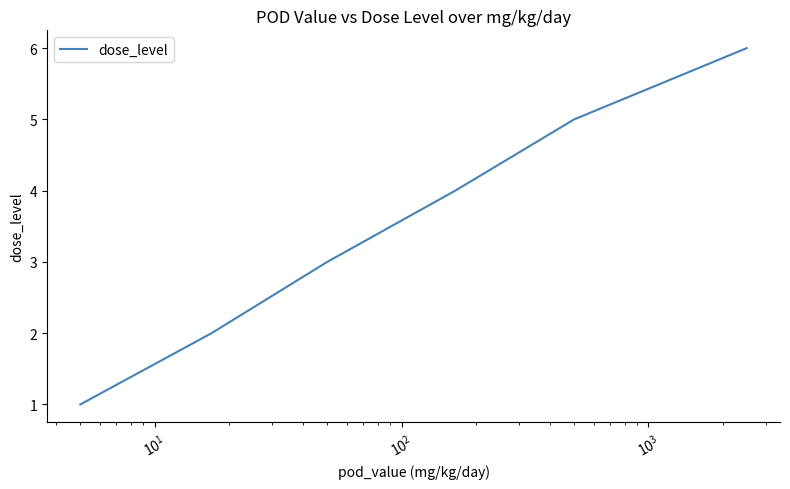

What is the greatest value displayed?

6